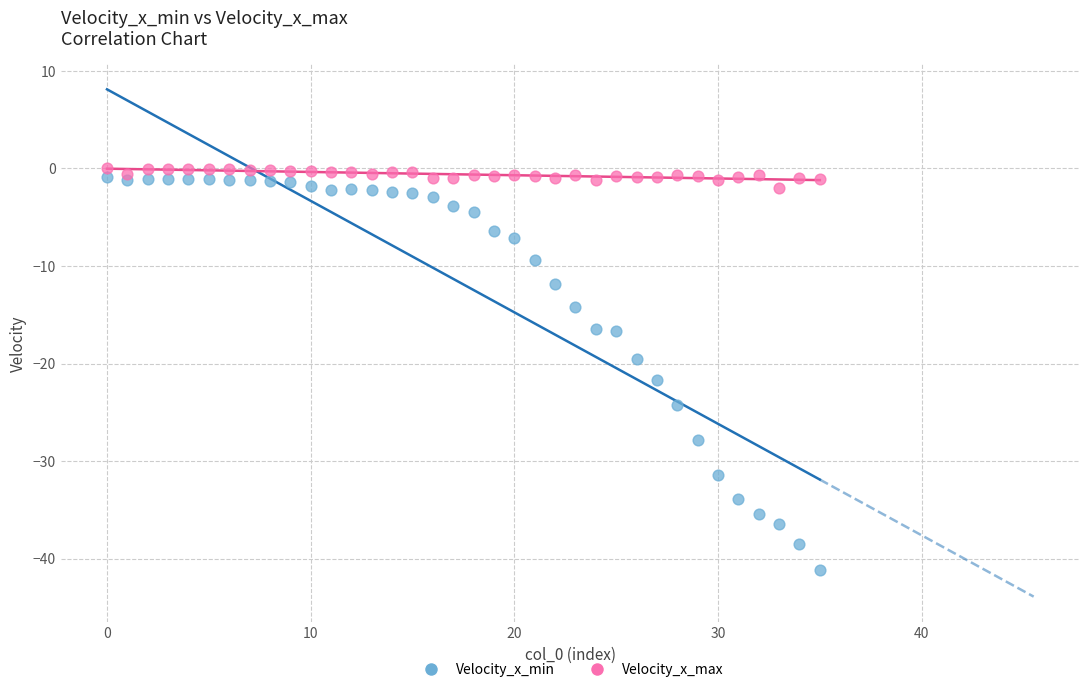

Which series contains the lowest Y value?

Velocity_x_min